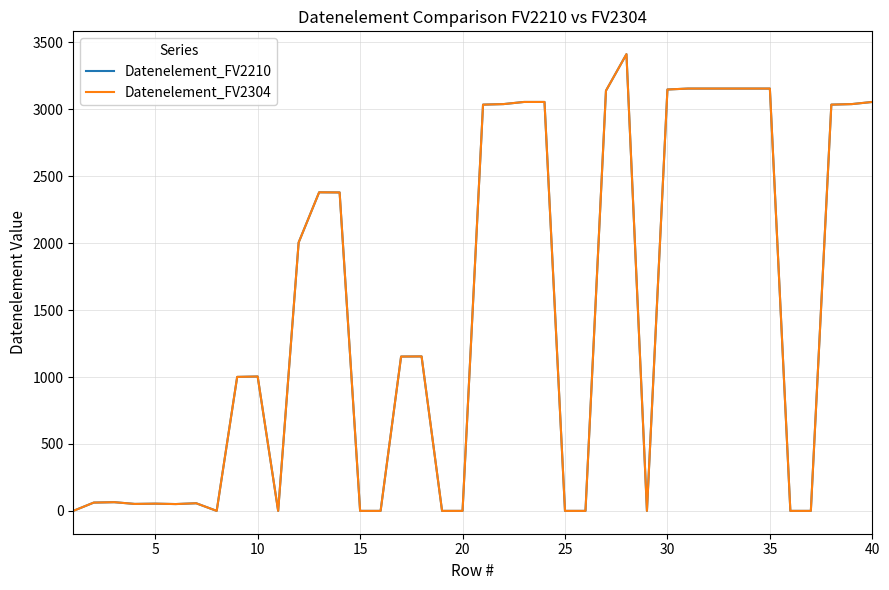

Does the chart have visible grid lines?

Yes